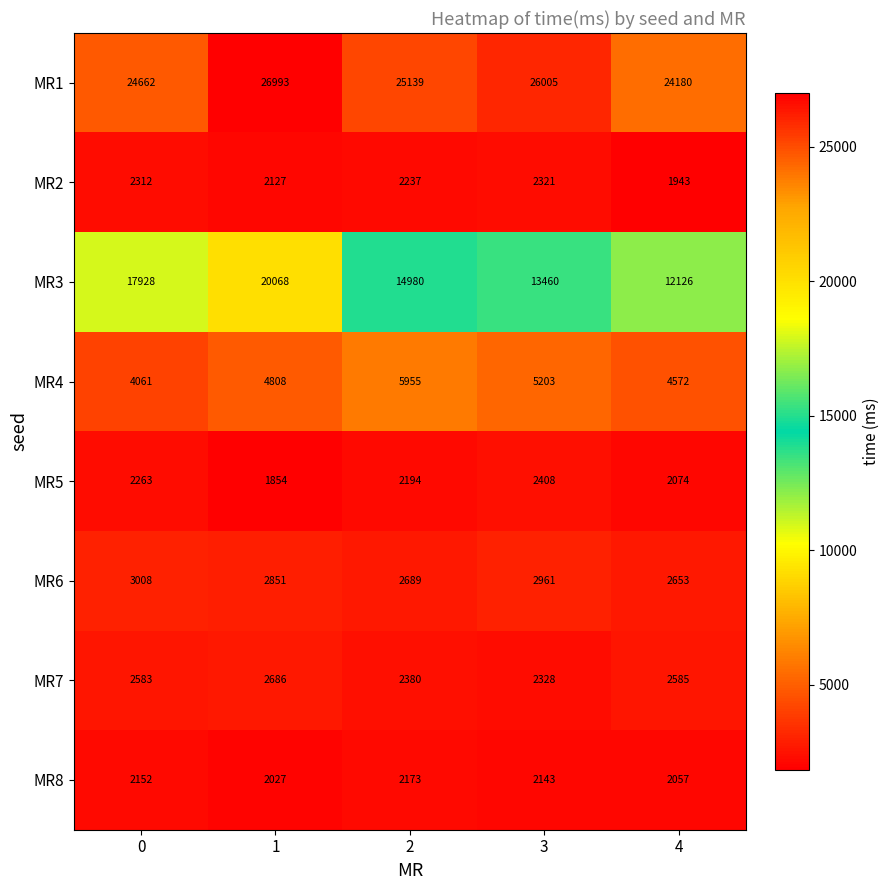

What is the difference between the MR3 values at 1 and 4?

7942